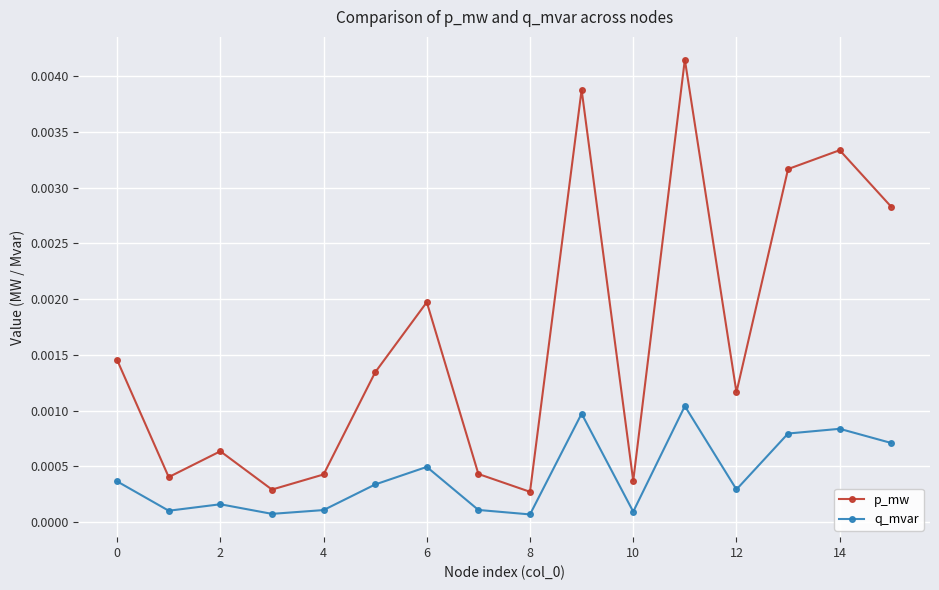

True or false: q_mvar and p_mw cross at least once.

False